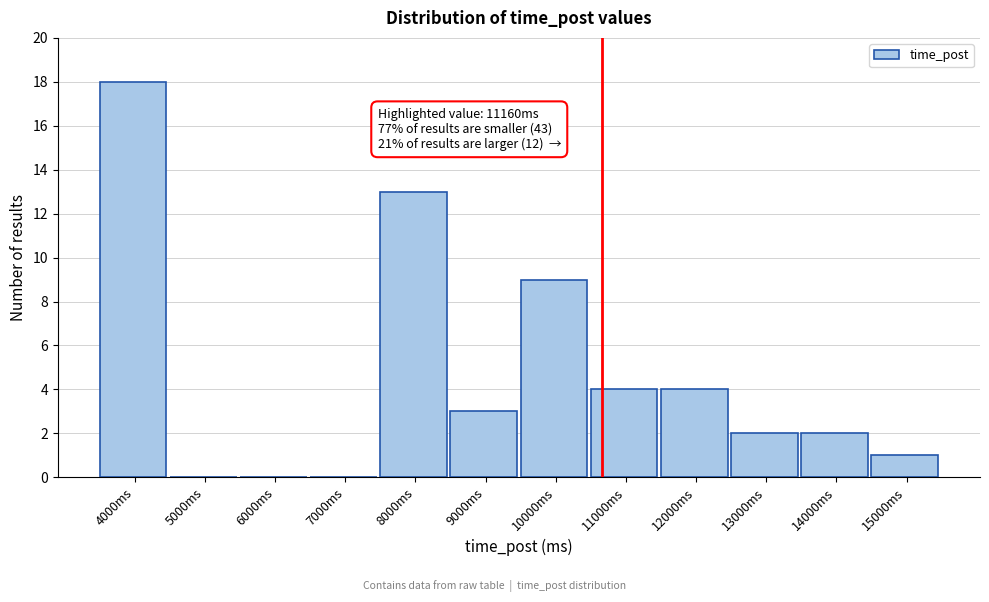

Reading left to right, extract all data points from this chart.

4000ms=18	5000ms=0	6000ms=0	7000ms=0	8000ms=13	9000ms=3	10000ms=9	11000ms=4	12000ms=4	13000ms=2	14000ms=2	15000ms=1